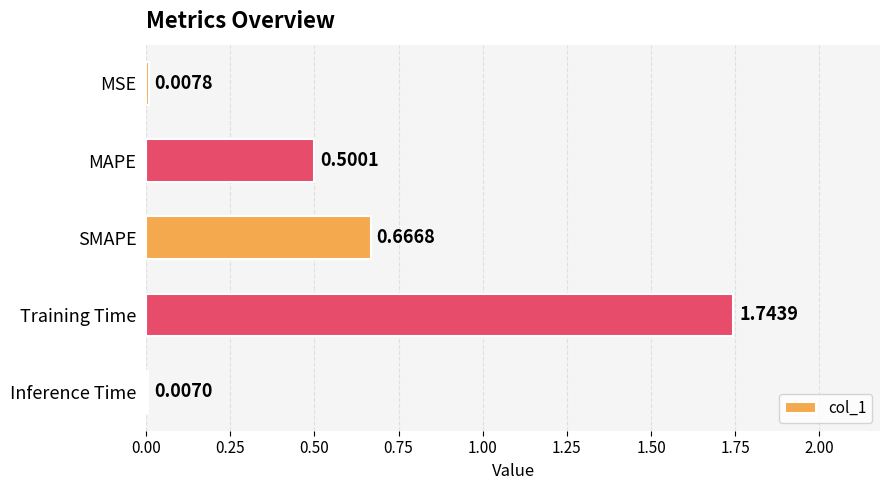

How many bars are there in total?

5